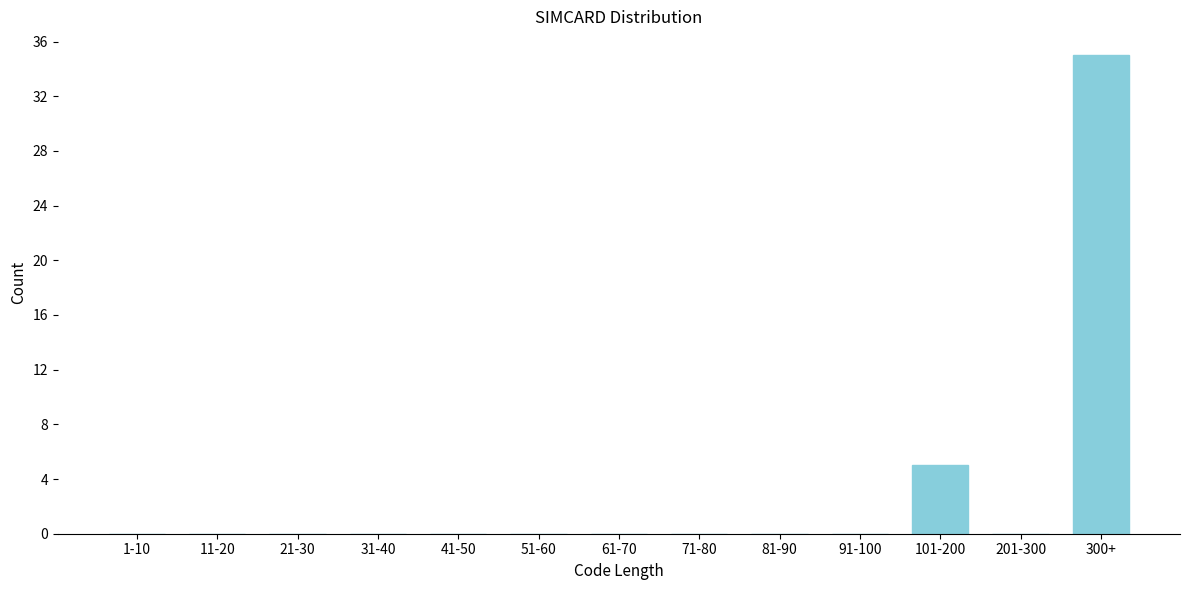

Reading left to right, what are all the values shown in this chart?

1-10=0	11-20=0	21-30=0	31-40=0	41-50=0	51-60=0	61-70=0	71-80=0	81-90=0	91-100=0	101-200=5	201-300=0	300+=35